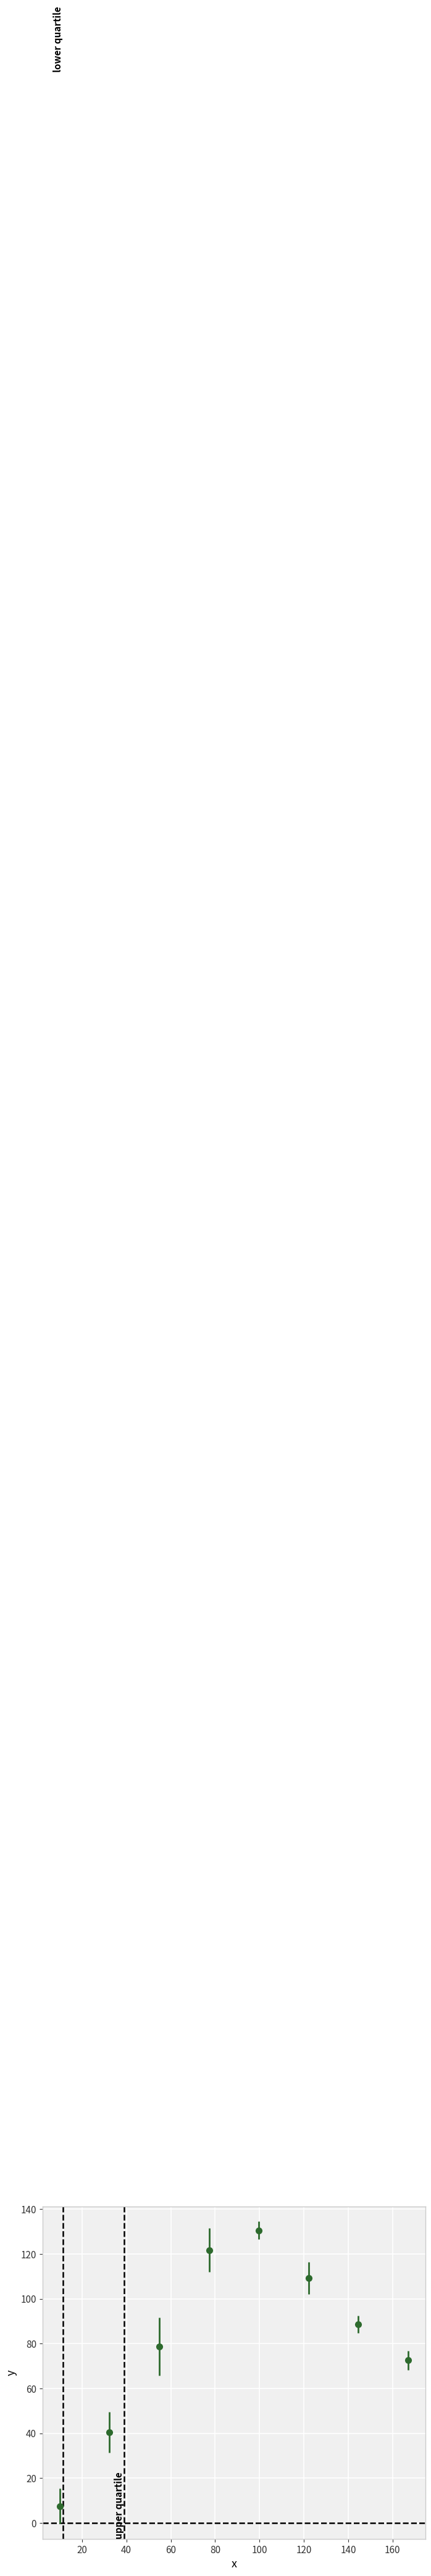

What is the greatest value displayed?

130.6